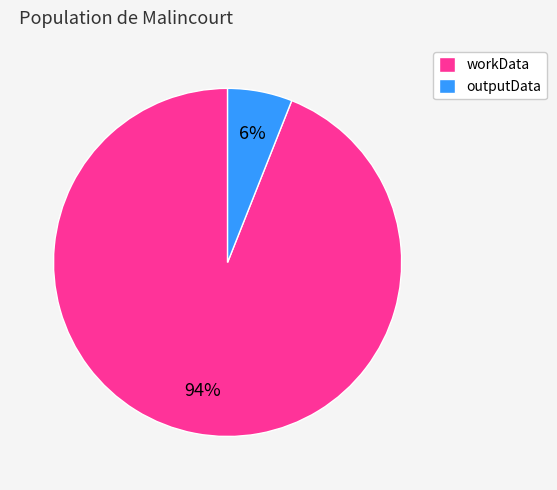

What is the ratio of the value at outputData to the value at workData?

0.1